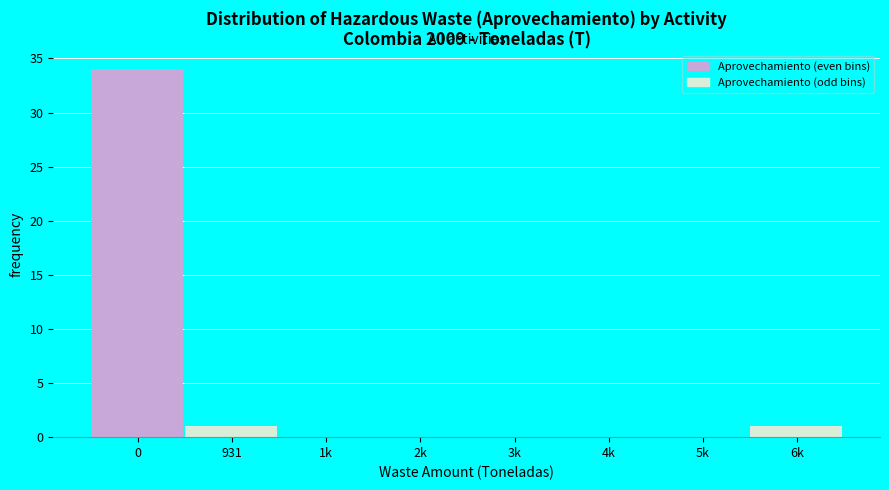

Reading left to right, transcribe all the data shown in this chart.

0=34	931=1	1k=0	2k=0	3k=0	4k=0	5k=0	6k=1